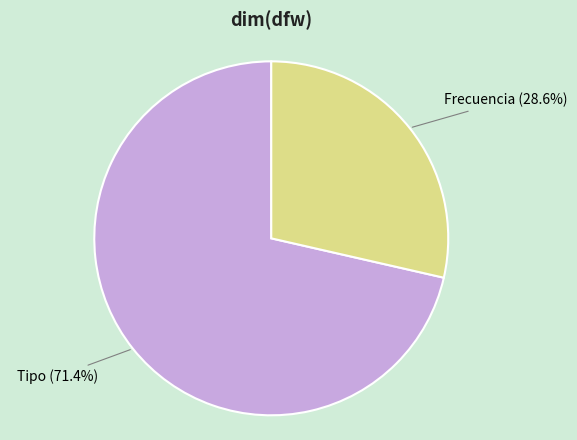

Is there any slice that represents more than half of the pie?

Yes